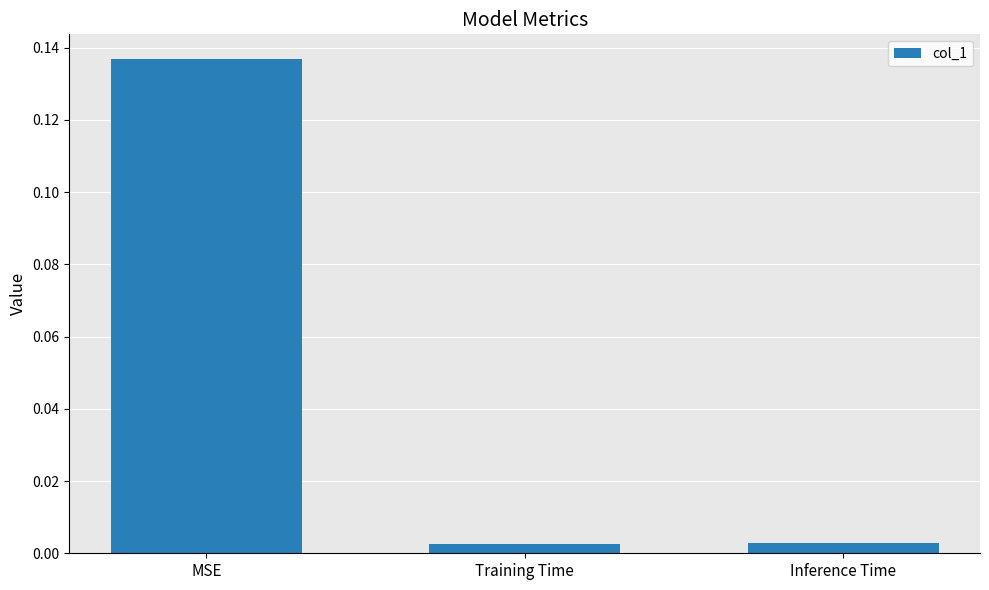

What is the label of the 2nd bar from the left?

Training Time